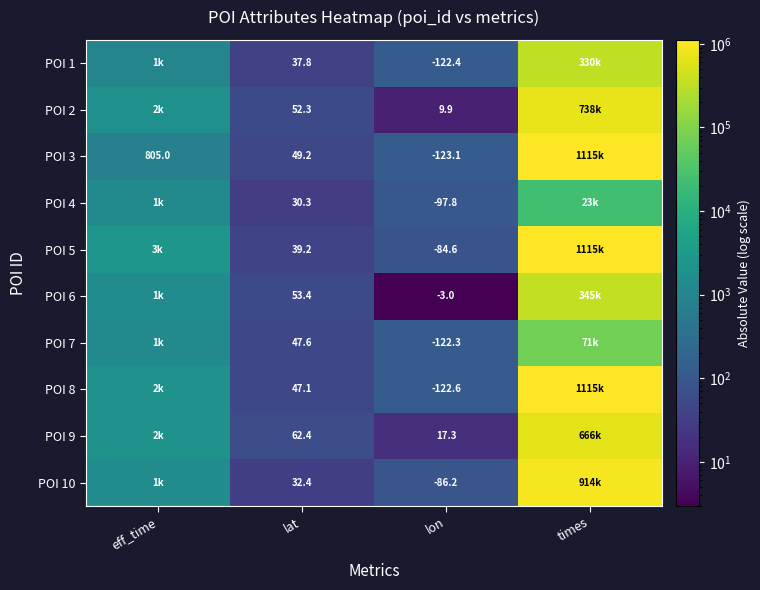

True or false: POI 6 has a value of -3.0 at lon.

True